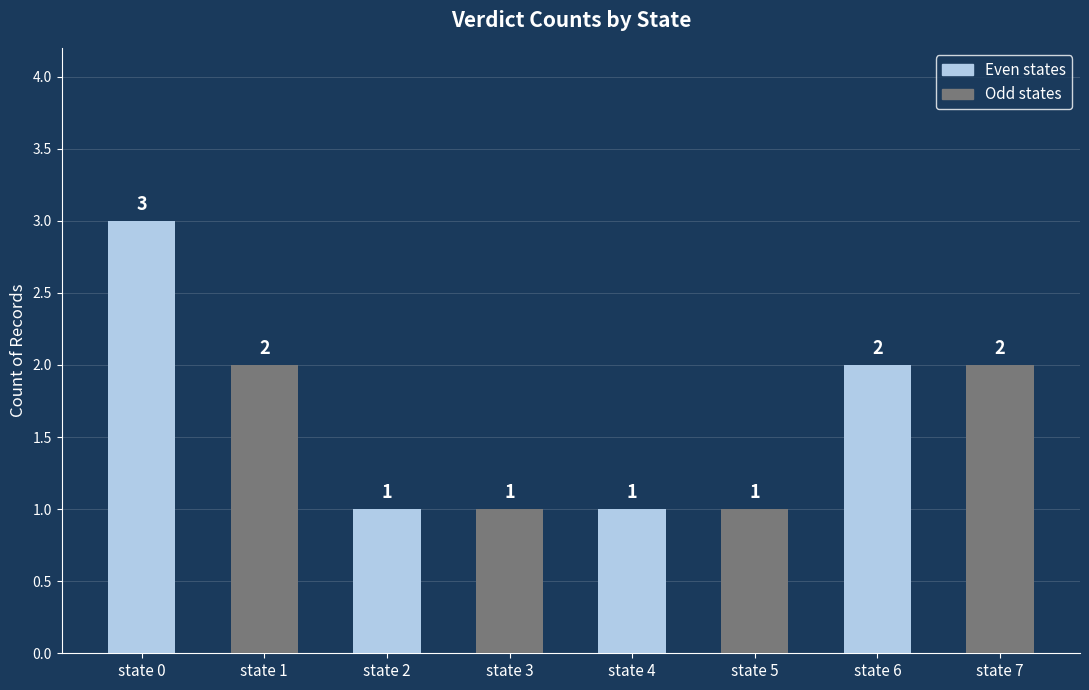

At which label does the data first exceed 2?

state 0